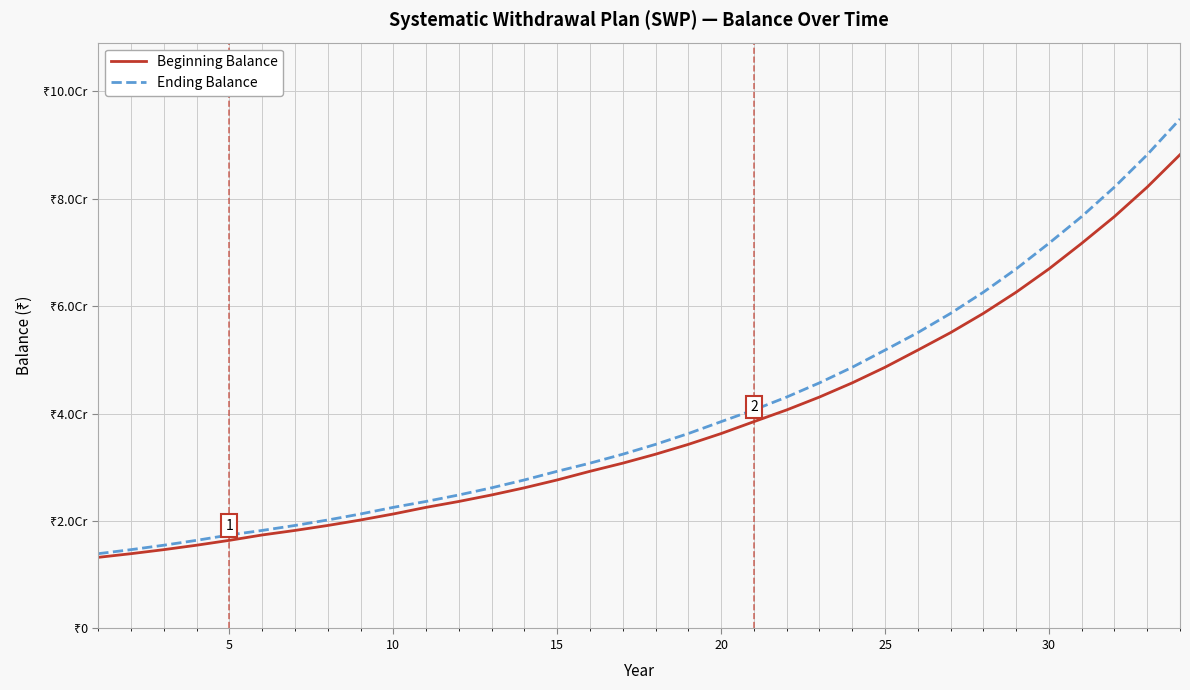

Does the chart display data point markers on the line(s)?

No